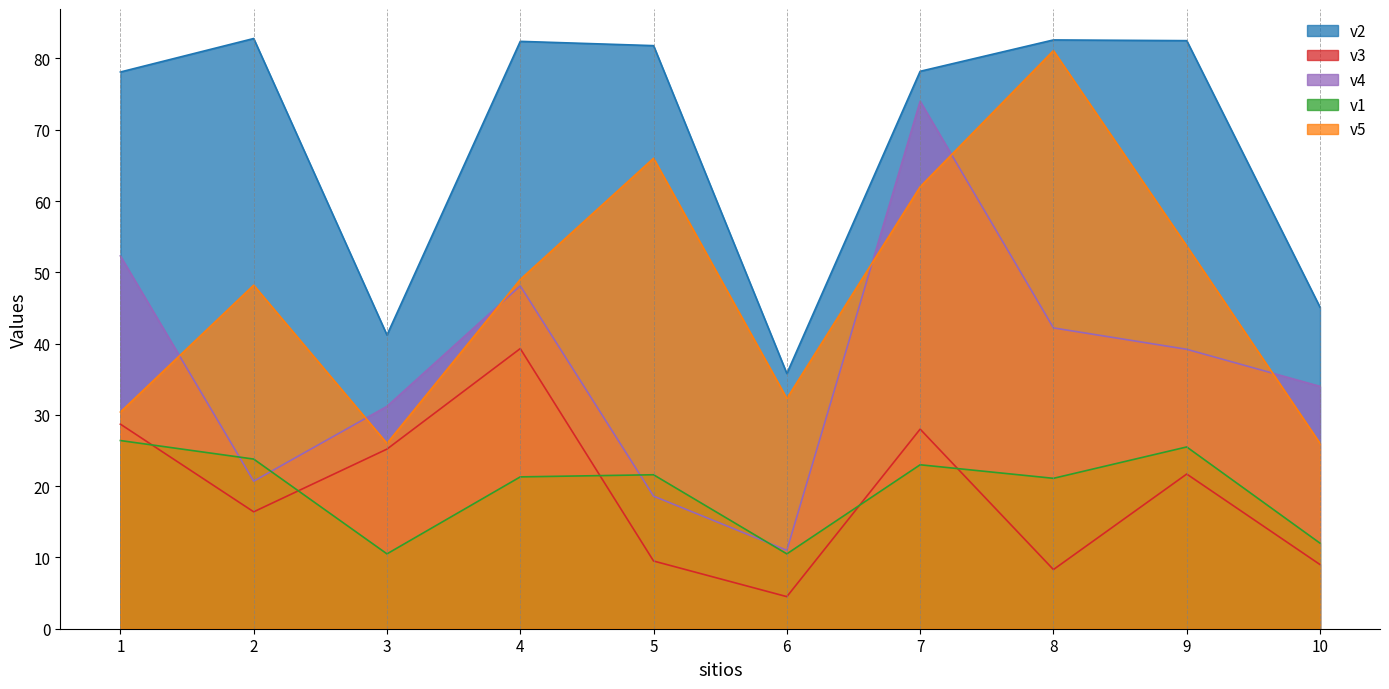

Where is the first local maximum for v3?

4